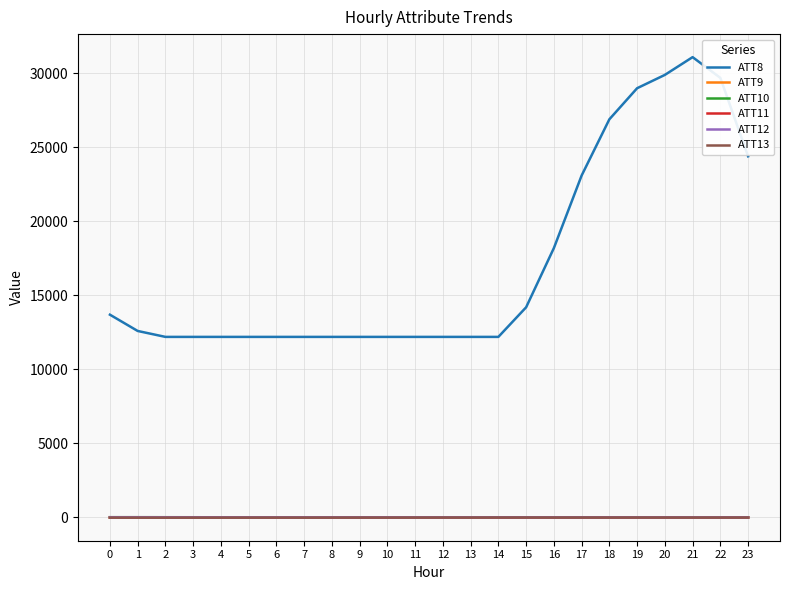

What is the maximum value shown in the chart?

31100.0